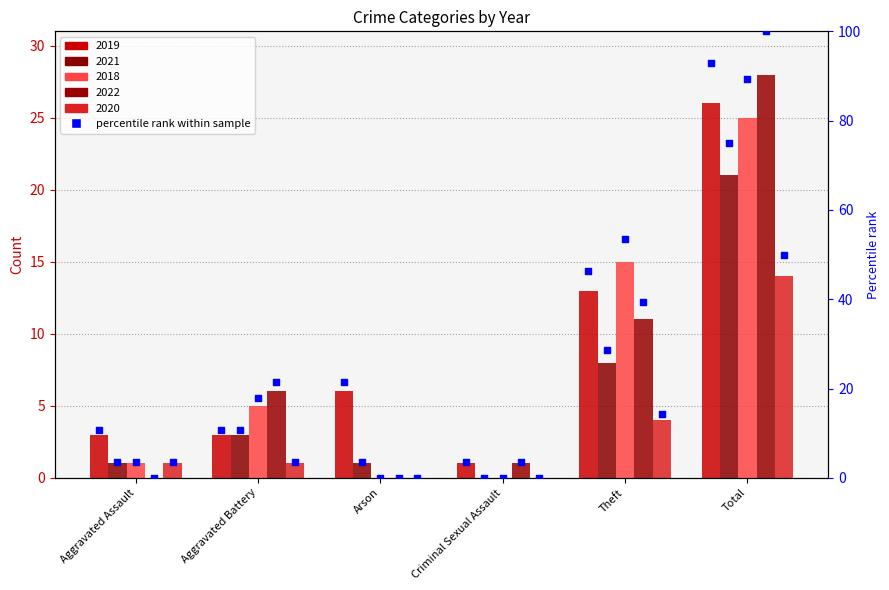

What is the ratio of the value at Total to the value at Aggravated Battery?

8.7